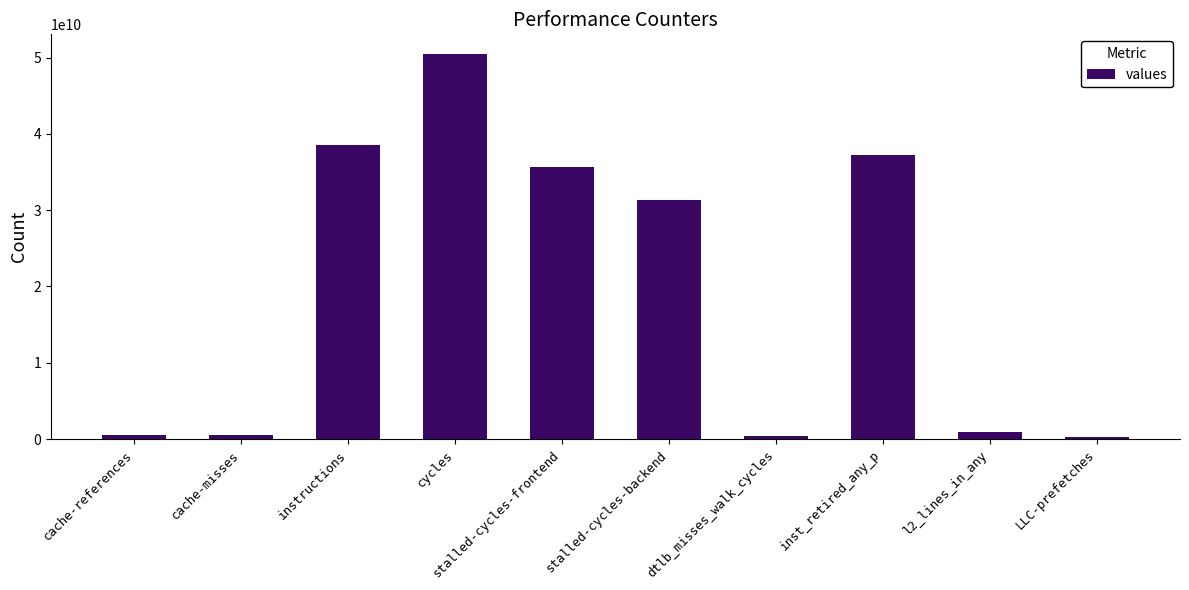

Which label corresponds to the largest value in the chart?

cycles